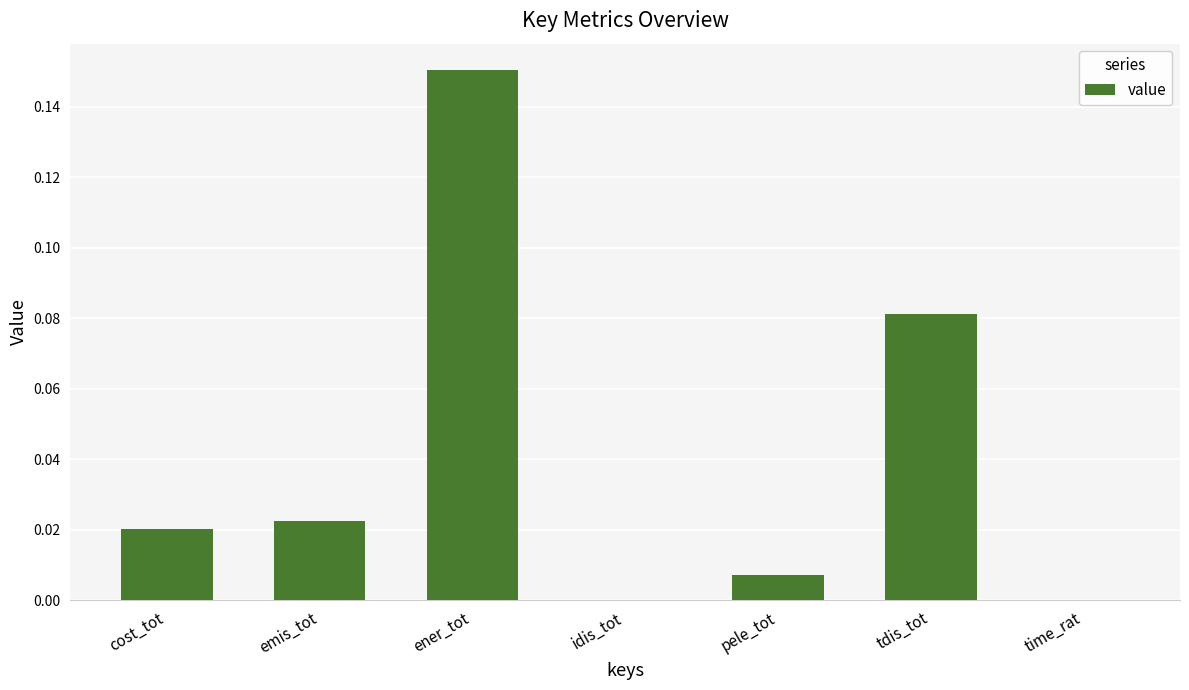

Which category has the highest value across all series?

ener_tot